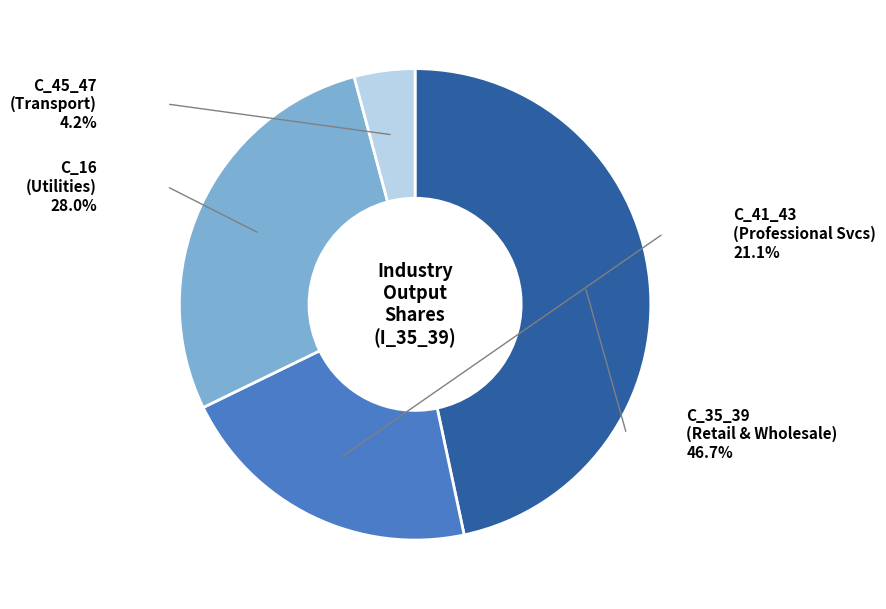

Is there any slice that represents more than half of the pie?

No